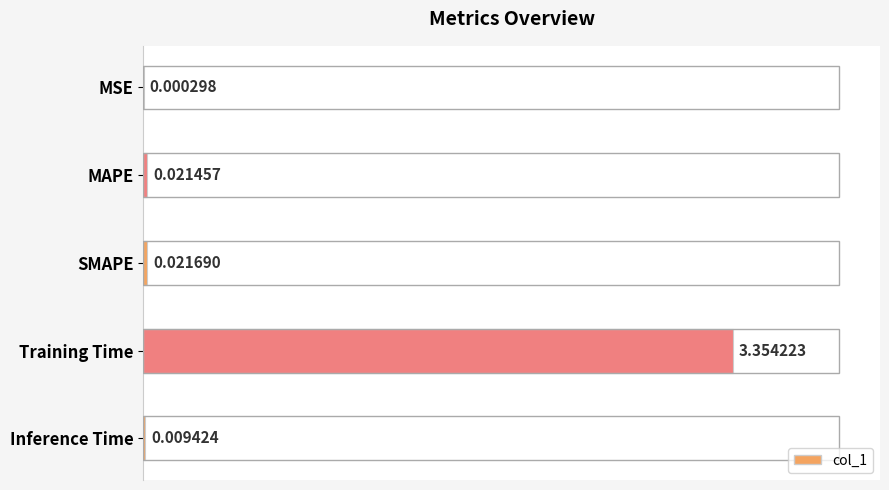

At which label is the value closest to 1?

SMAPE